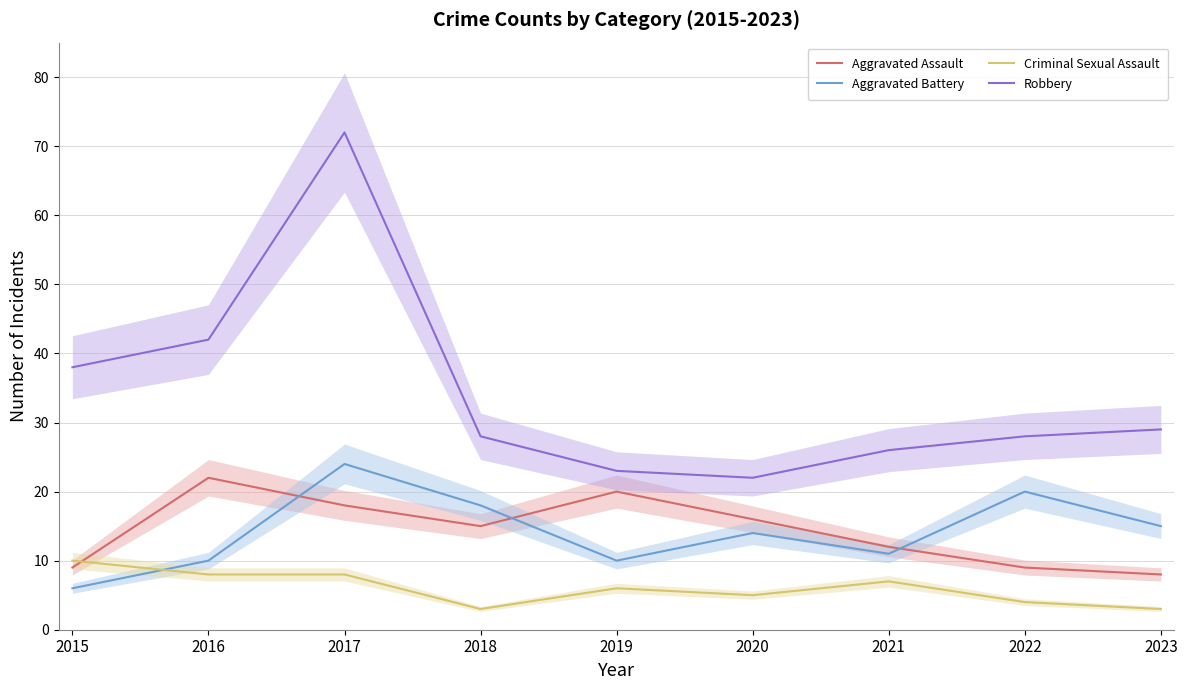

At which category is the sum across all series the highest?

2017